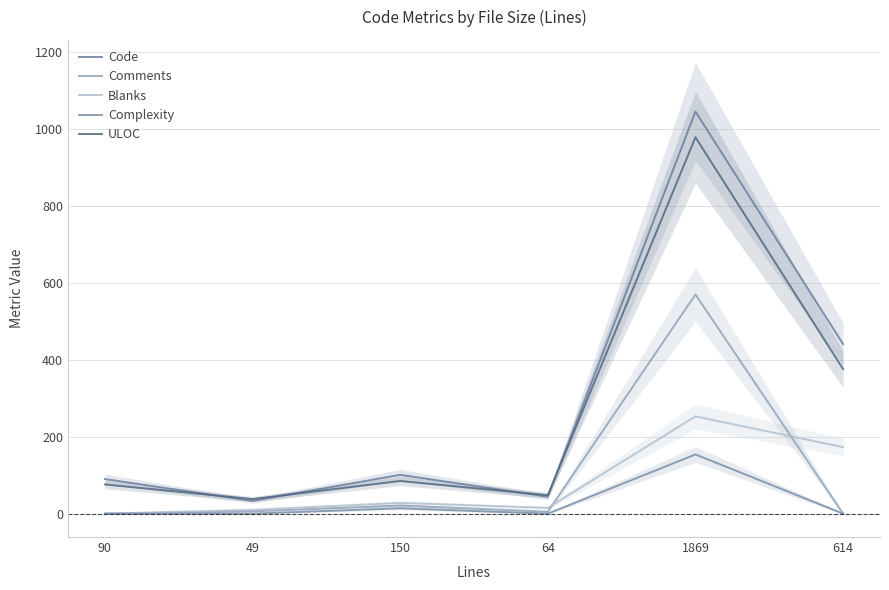

True or false: Complexity and ULOC cross at least once.

False